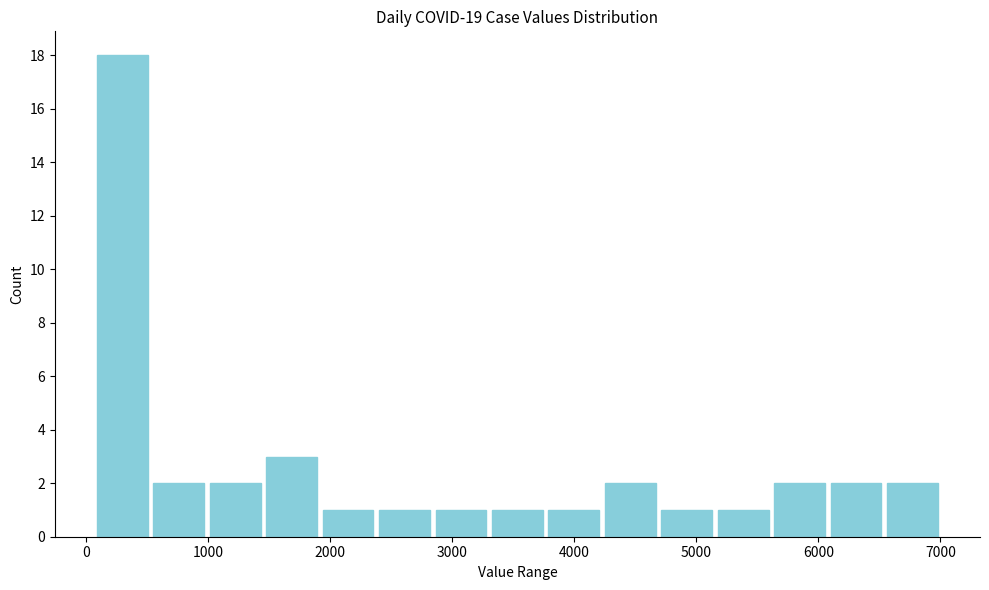

How tall is the bar that spans 1000 to 1500 on the x-axis? Neither the bar edges nor the heights are printed on the chart, so give them approximately, as read against the axes.

2